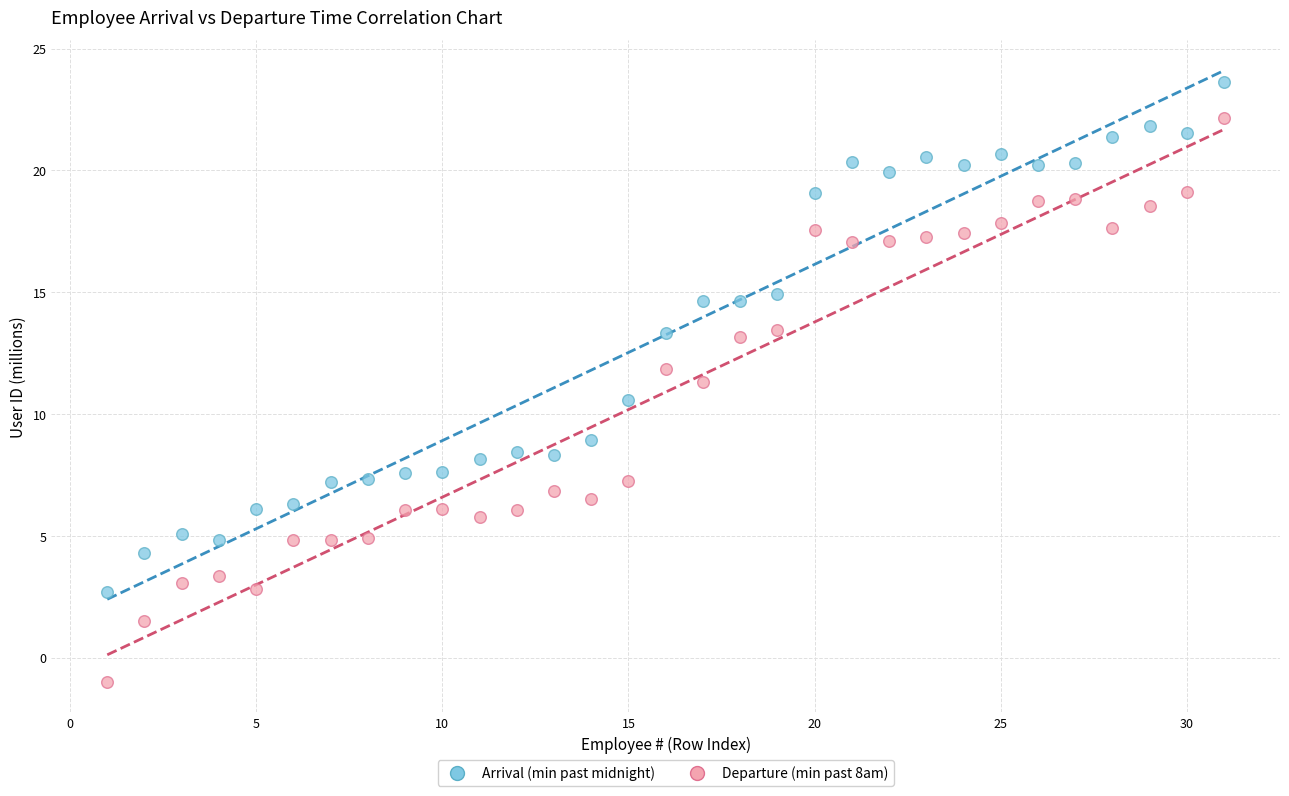

Across all data points, what is the range of X values (max minus min)?

30.0